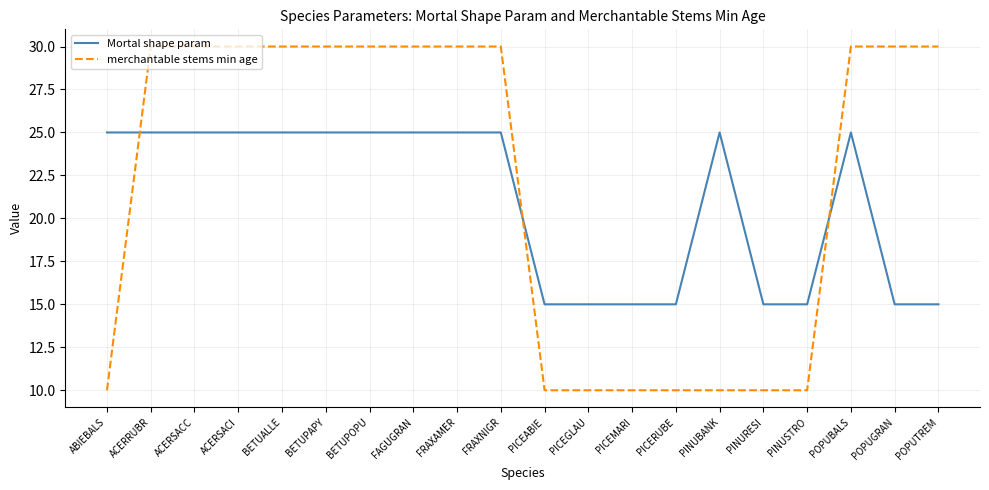

True or false: Mortal shape param has a value of 15 at PICEMARI.

True